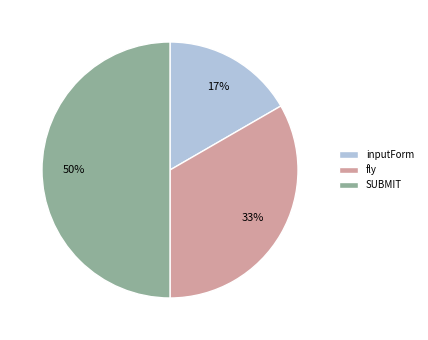

What is the largest slice in the pie chart?

SUBMIT